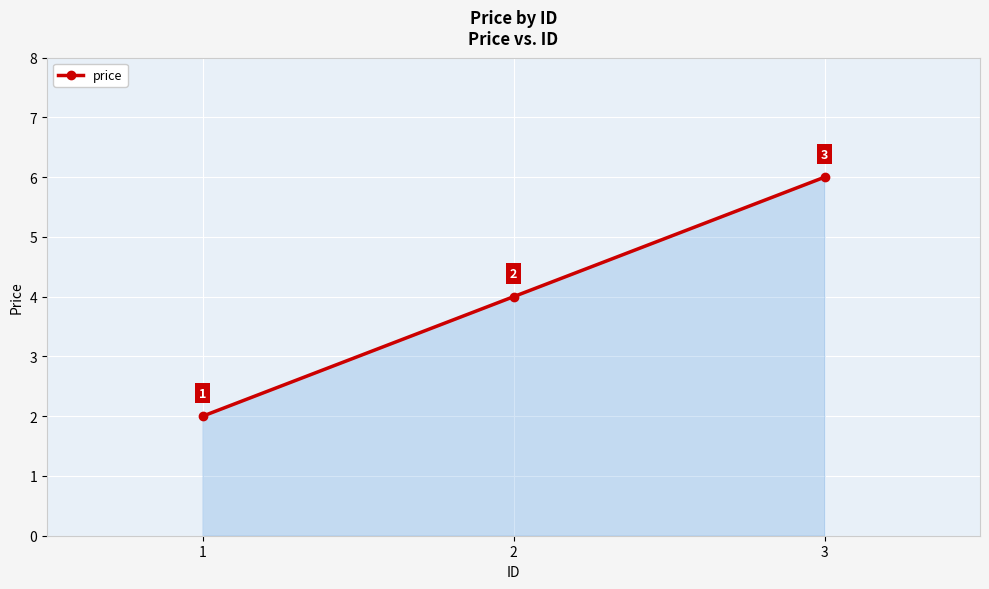

Reading left to right, extract all data points from this chart.

1=2	2=4	3=6